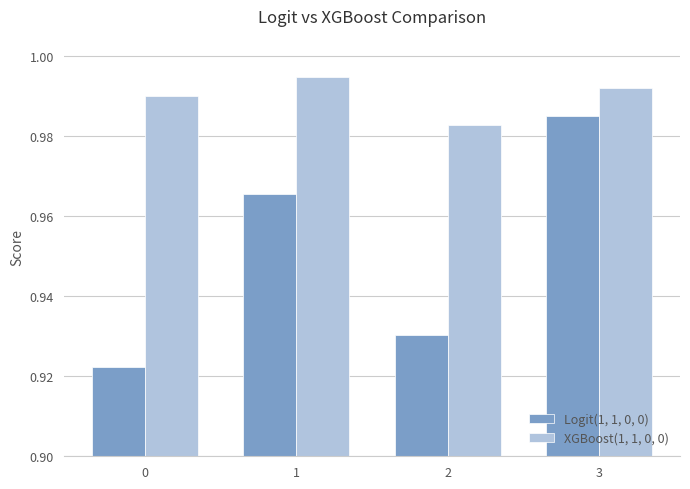

At how many categories does at least one series exceed 0?

4